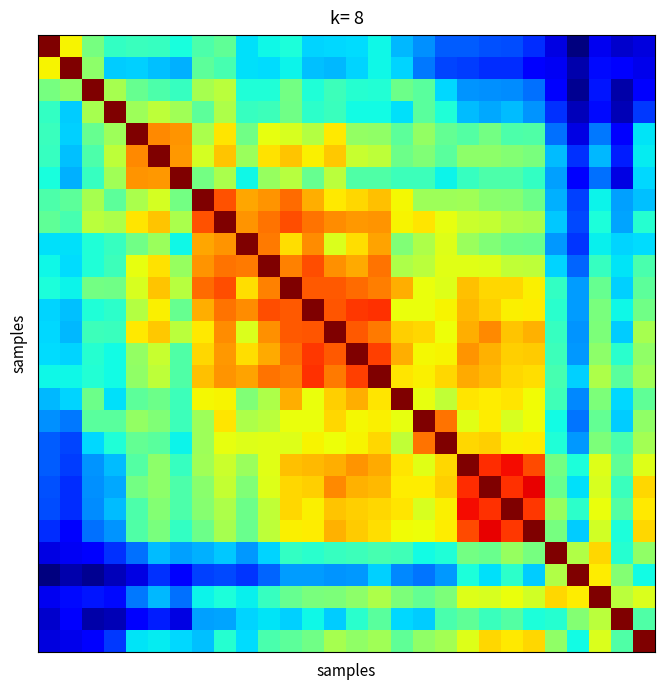

At how many categories does at least one series exceed 1?

28